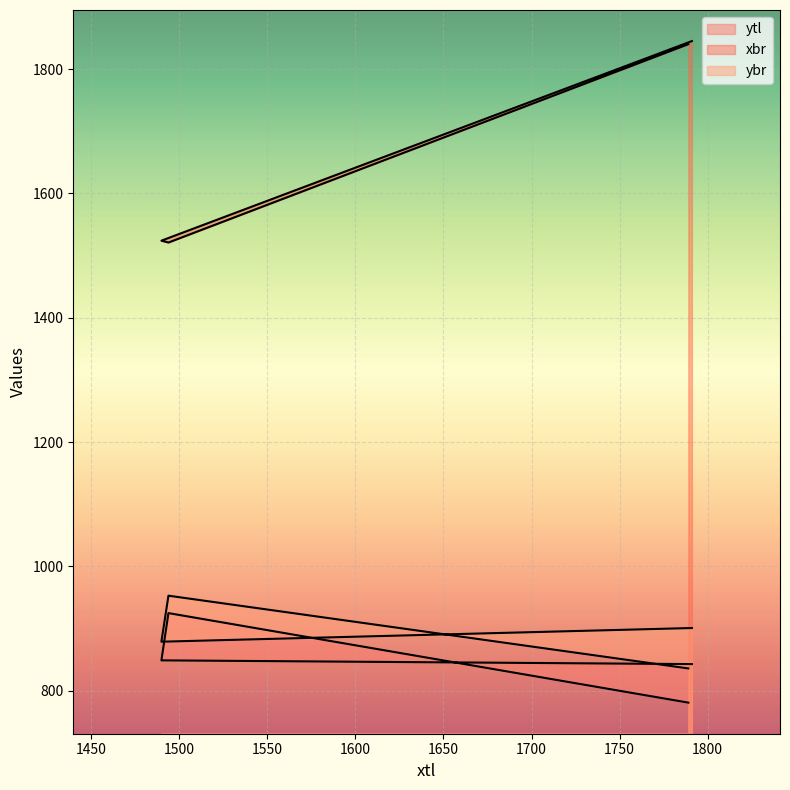

True or false: ybr and ytl cross at least once.

False